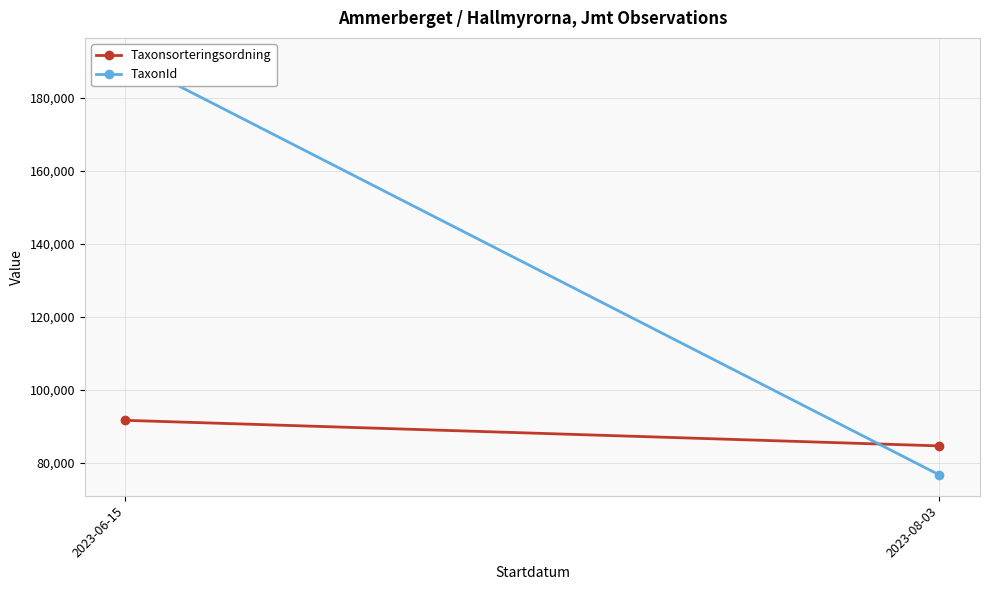

Between 2023-06-15 and 2023-08-03, which is larger?

2023-06-15